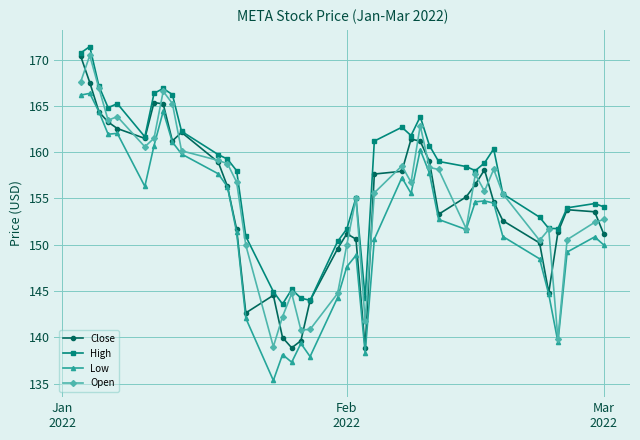

True or false: Low and High intersect in this chart.

False